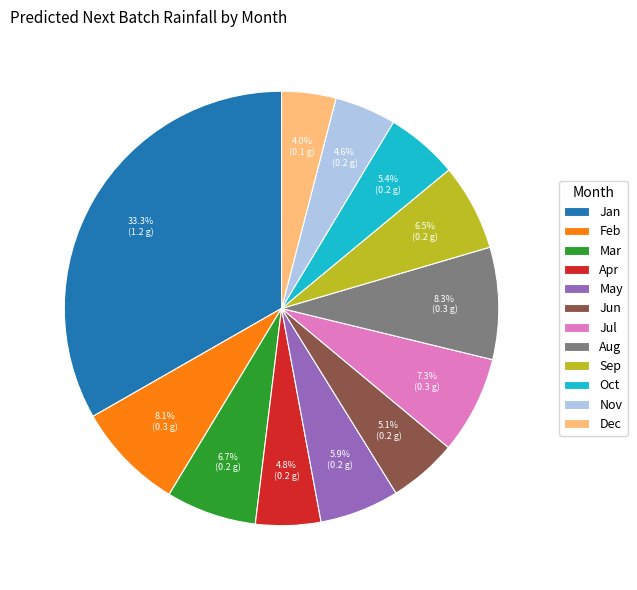

Which category has the smallest portion of the pie?

Dec